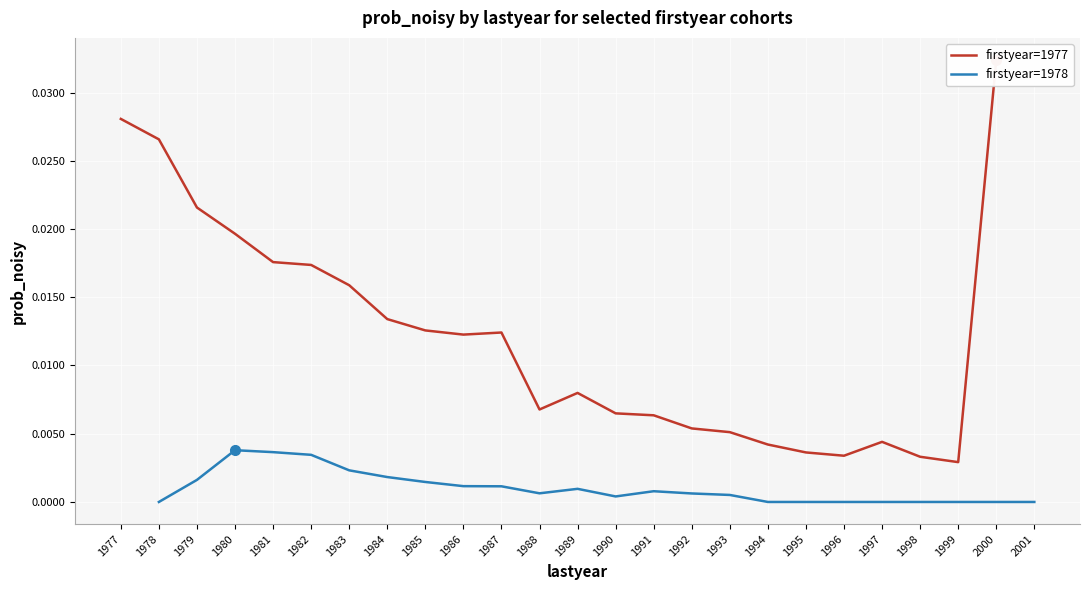

In firstyear=1977, how many points are higher than both neighbors (excluding endpoints)?

3